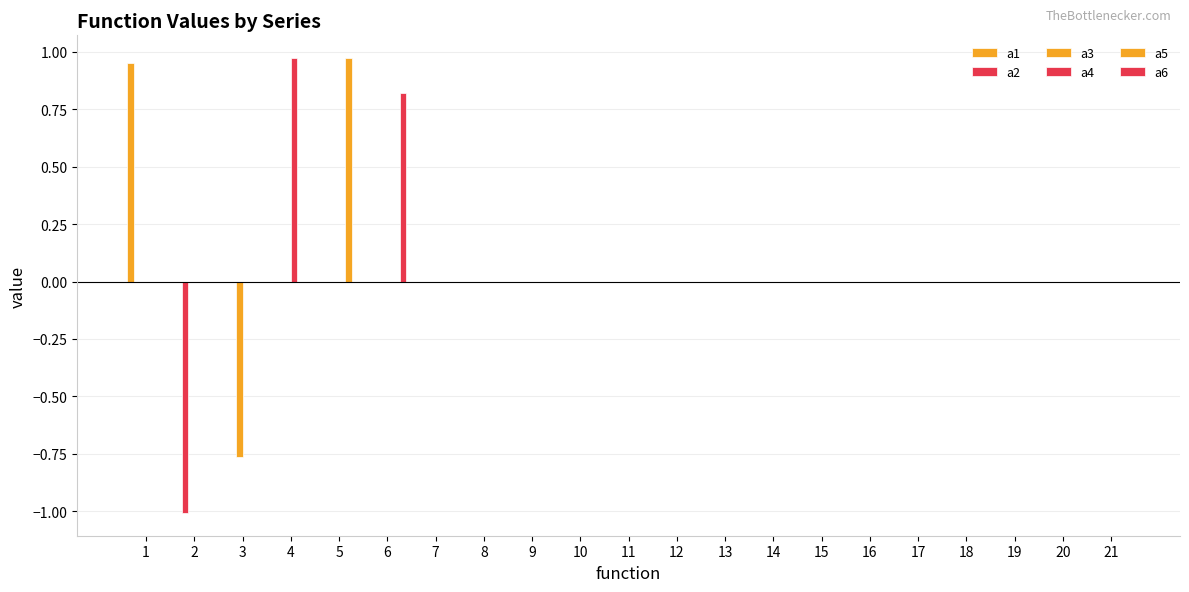

Which series has the largest total across all categories?

a4